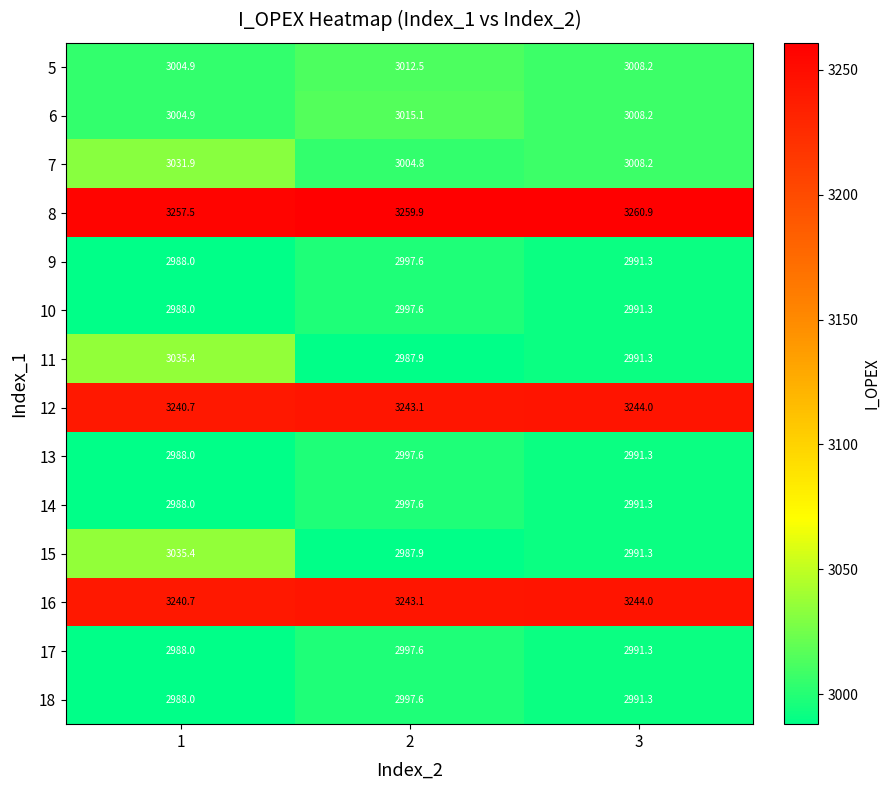

Which series changed the most between 2 and 3?

6